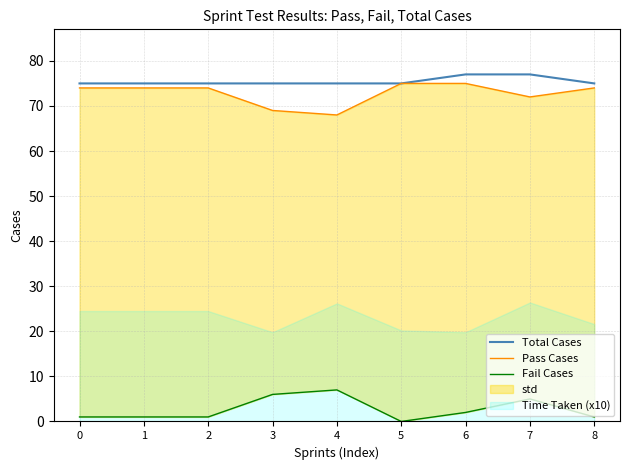

At 1, list the series in order from largest to smallest.

Total Cases, Pass Cases, Fail Cases